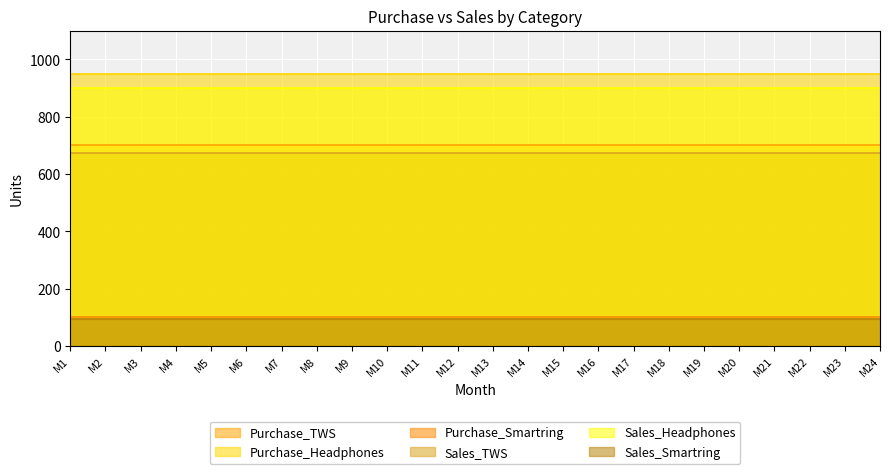

Reading left to right, what are all the values shown in this chart?

Purchase_TWS: 700	700	700	700	700	700	700	700	700	700	700	700	700	700	700	700	700	700	700	700	700	700	700	700
Purchase_Headphones: 950	950	950	950	950	950	950	950	950	950	950	950	950	950	950	950	950	950	950	950	950	950	950	950
Purchase_Smartring: 100	100	100	100	100	100	100	100	100	100	100	100	100	100	100	100	100	100	100	100	100	100	100	100
Sales_TWS: 675	675	675	675	675	675	675	675	675	675	675	675	675	675	675	675	675	675	675	675	675	675	675	675
Sales_Headphones: 900	900	900	900	900	900	900	900	900	900	900	900	900	900	900	900	900	900	900	900	900	900	900	900
Sales_Smartring: 95	95	95	95	95	95	95	95	95	95	95	95	95	95	95	95	95	95	95	95	95	95	95	95